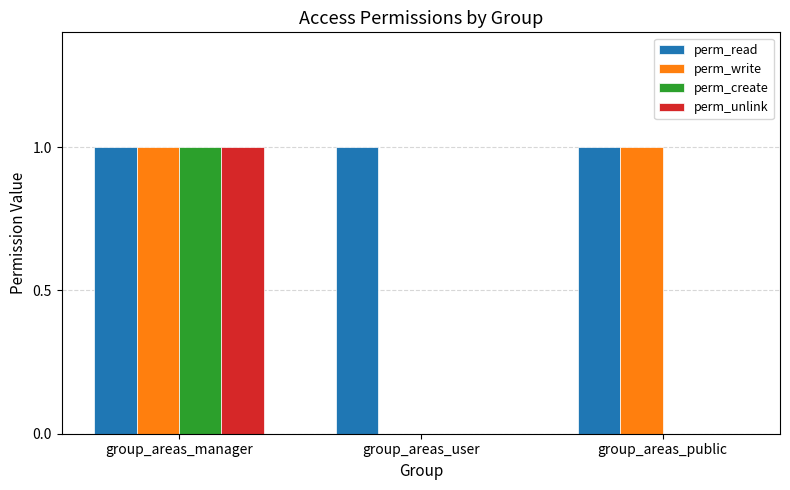

What value does the perm_write series have at group_areas_public?

1